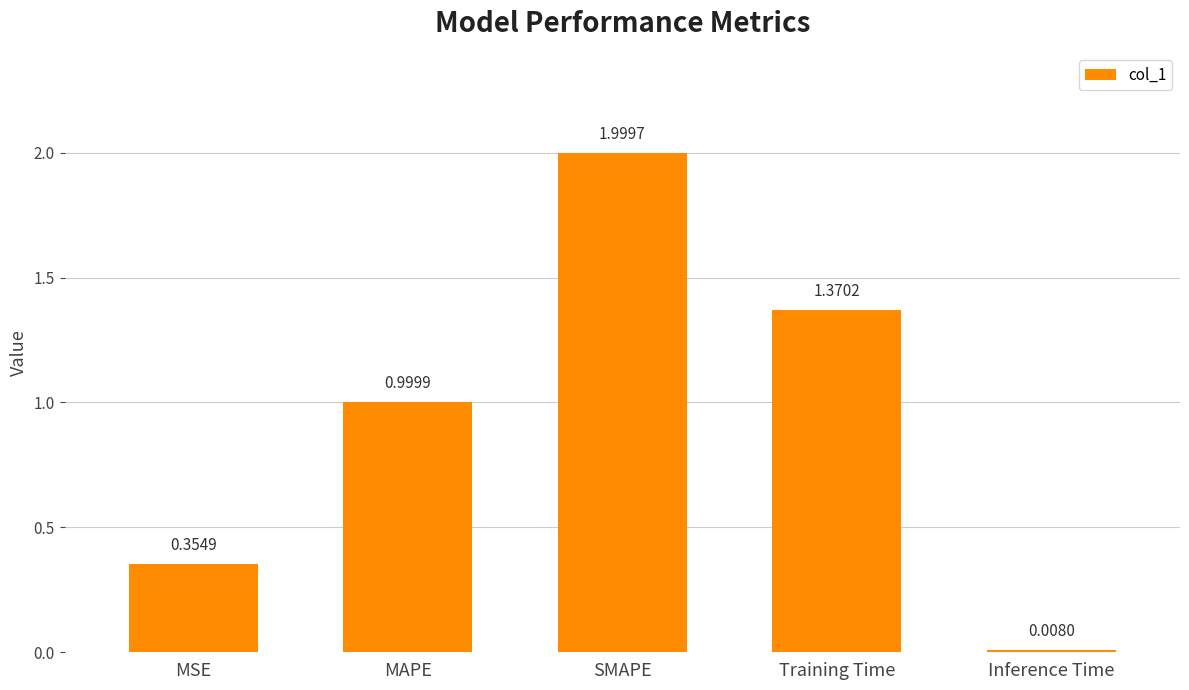

At which category does the chart reach its minimum across all series?

Inference Time